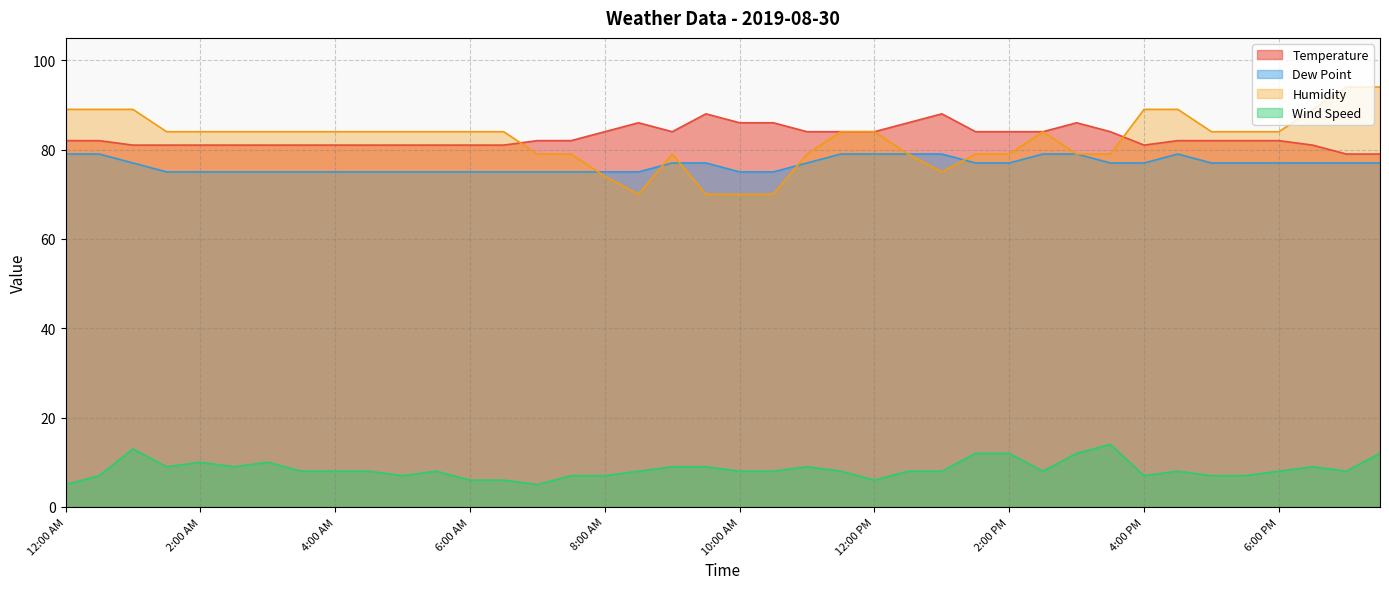

True or false: Temperature and Dew Point cross at least once.

False